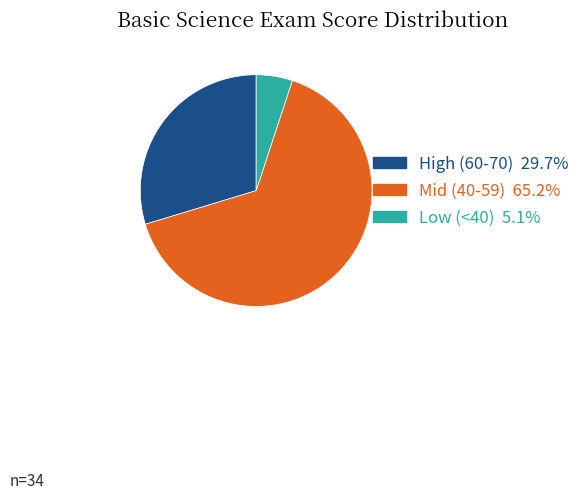

Is there any slice that represents more than half of the pie?

Yes